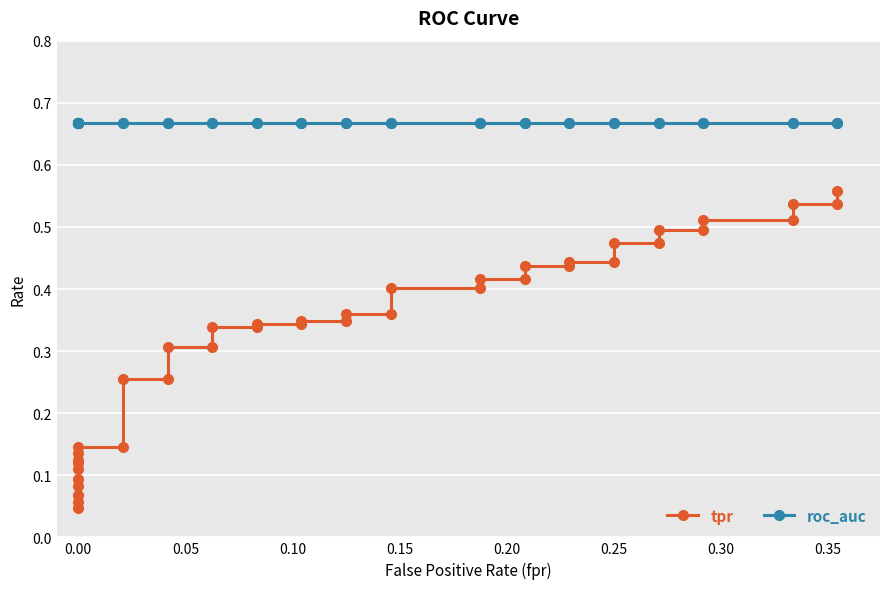

True or false: roc_auc has a value of 1.2 at 22.

False